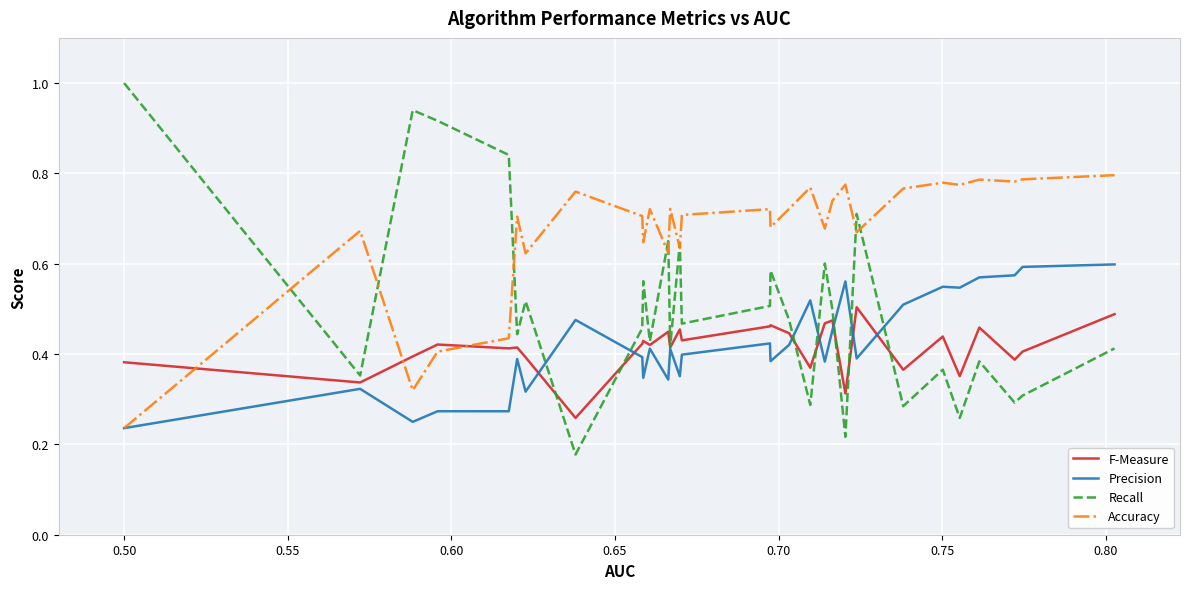

Which series has the largest total across all categories?

Accuracy